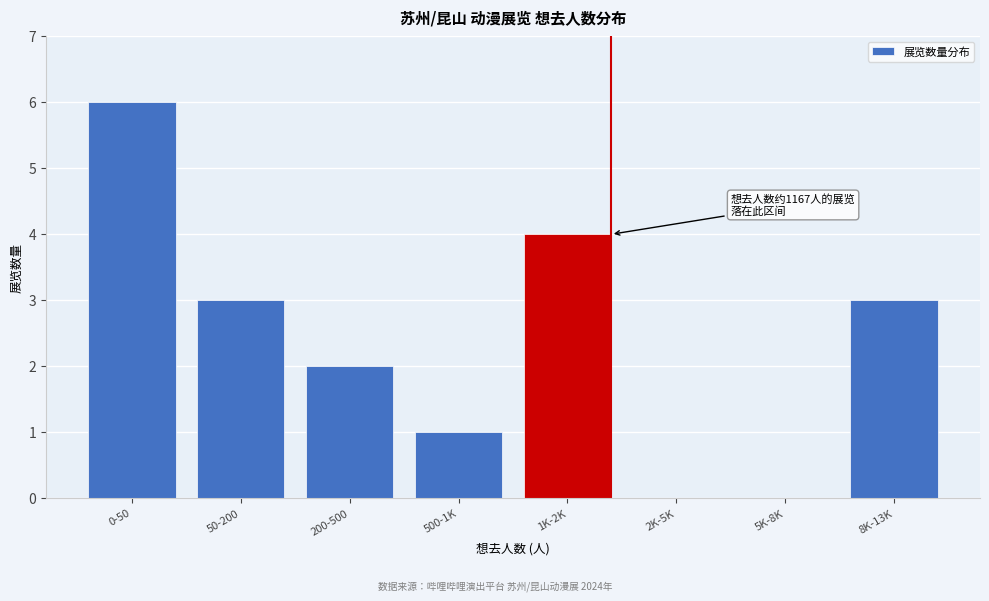

Reading right to left, what are all the values shown in this chart?

8K-13K=3	5K-8K=0	2K-5K=0	1K-2K=4	500-1K=1	200-500=2	50-200=3	0-50=6